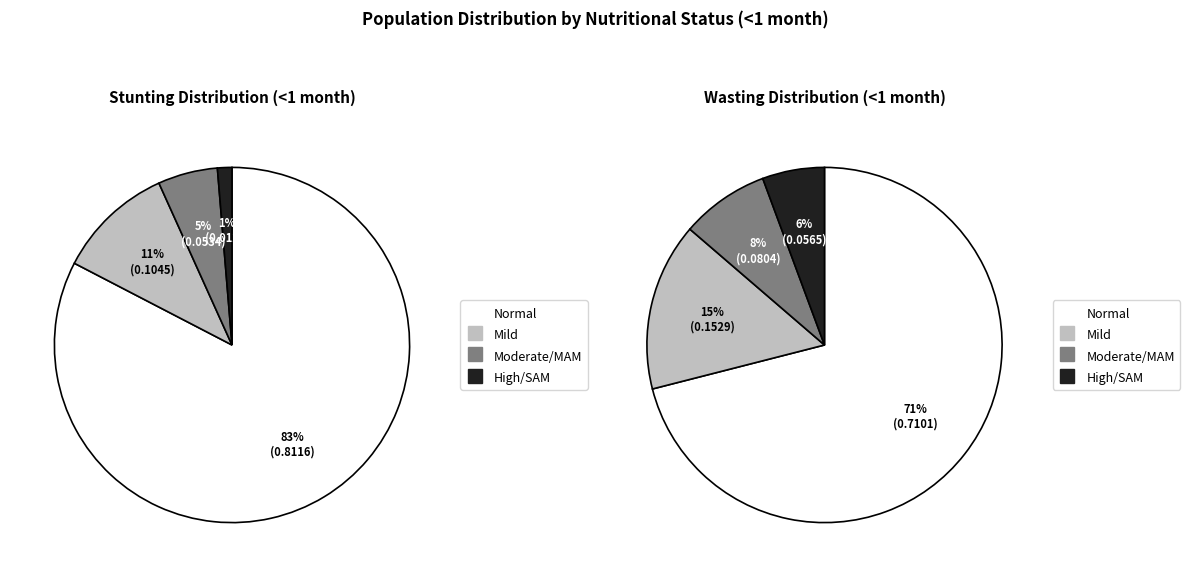

The Moderate/MAM slice represents 17% of the pie. True or false?

False